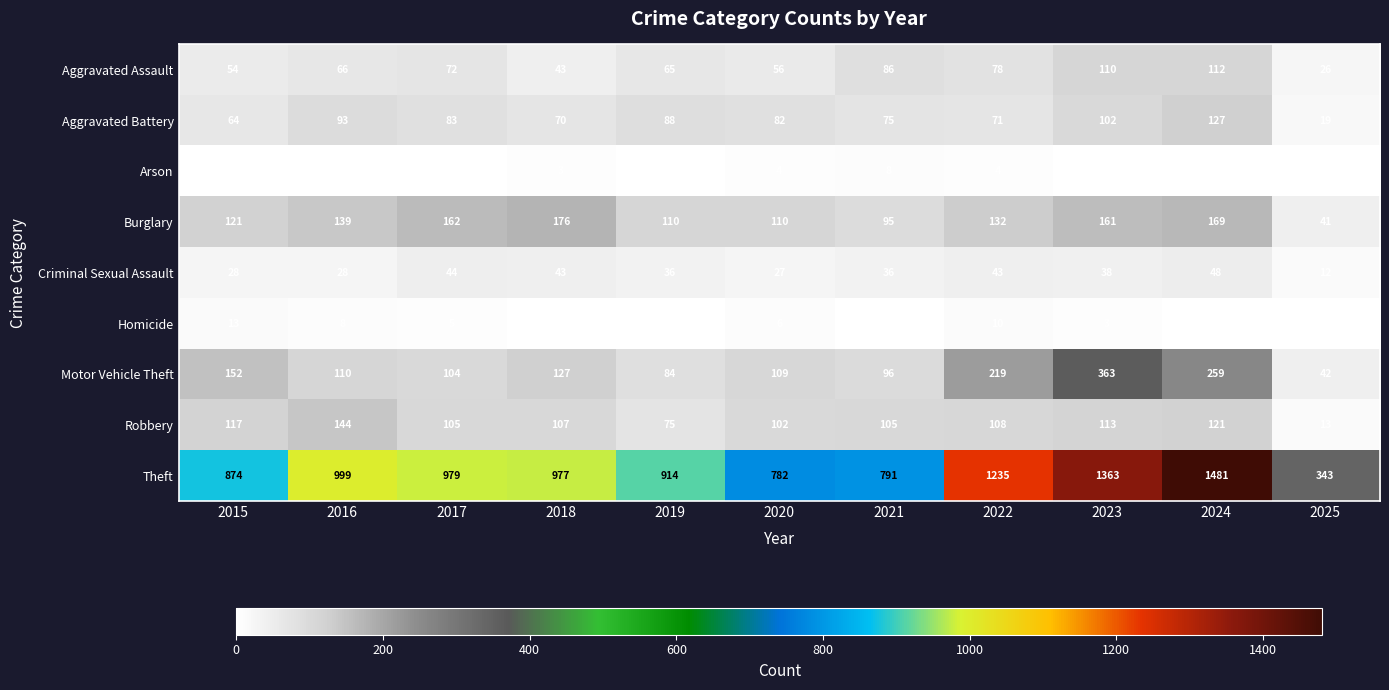

How many categories are shown in the chart?

11